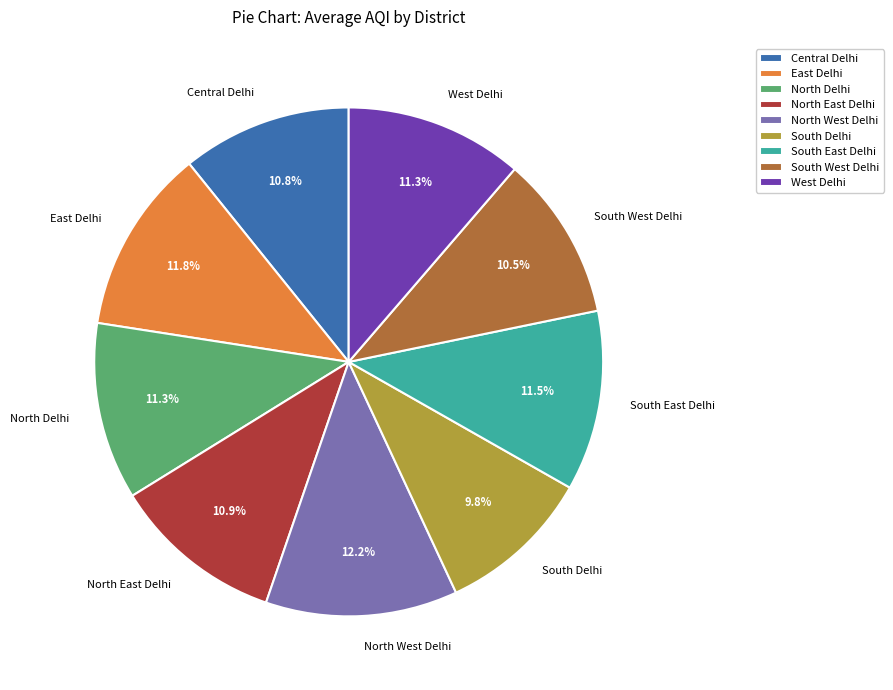

Is the sum of West Delhi and North East Delhi greater than half?

No